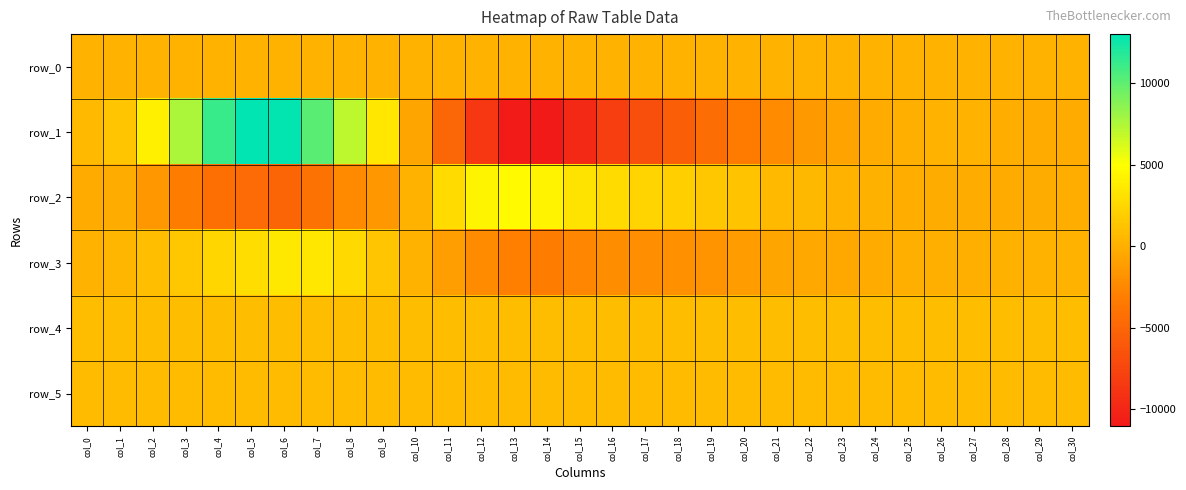

What value does the row_1 series have at col_26?

260.0